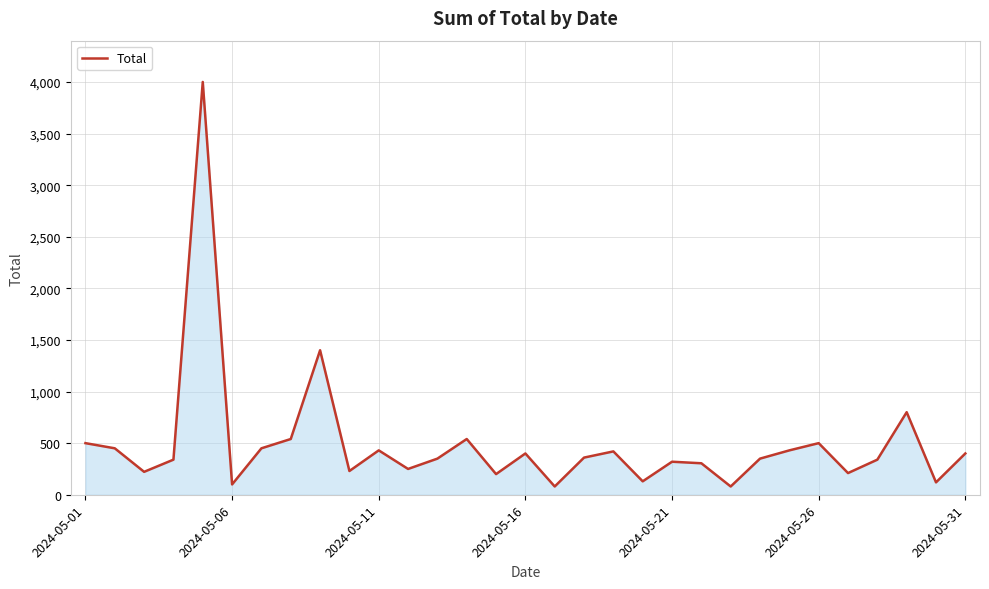

What is the maximum value shown in the chart?

4000